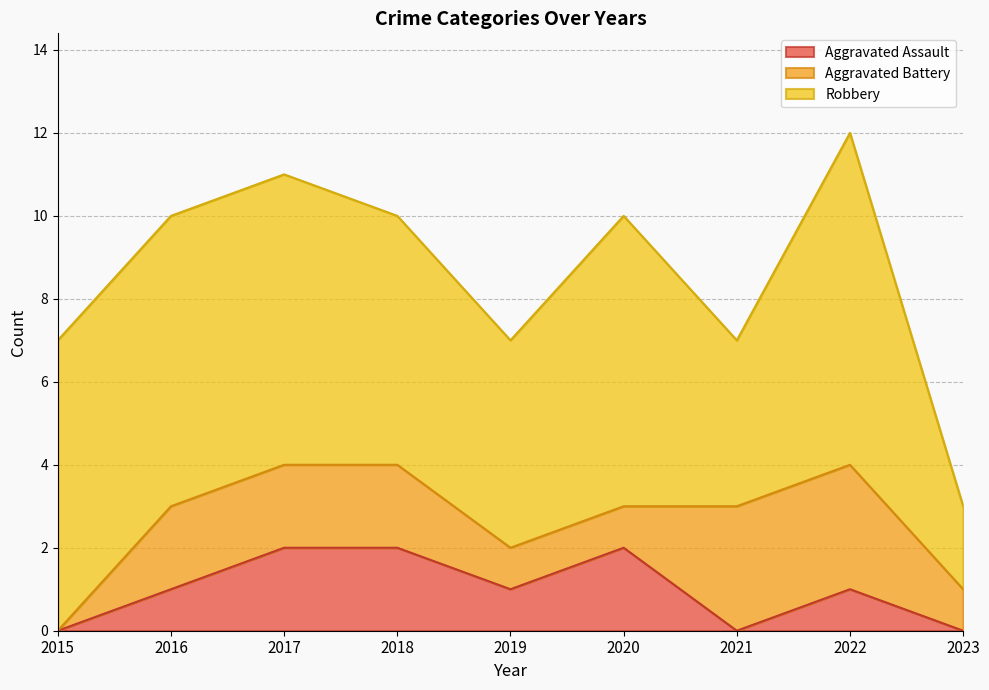

What is the total value across all series at 2016?

10